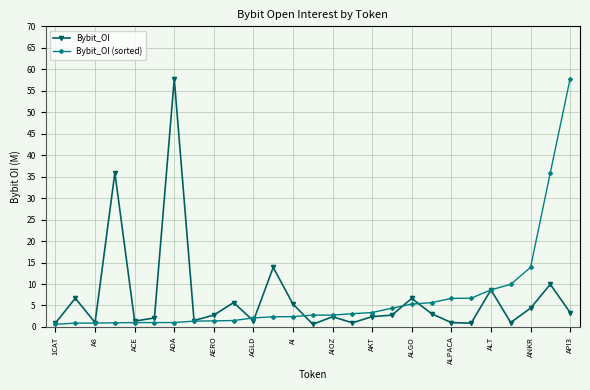

What is the value of the Bybit_OI point at the 12th from the left?

13.9